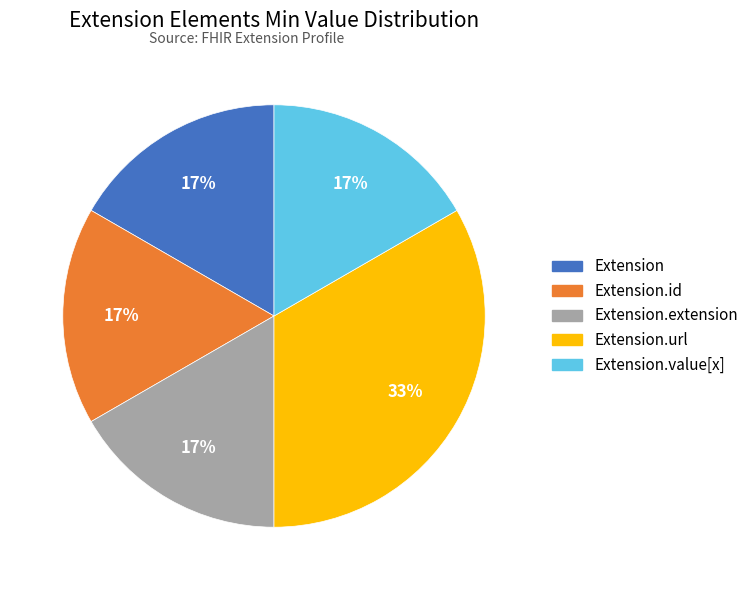

Is there any slice that represents more than half of the pie?

No